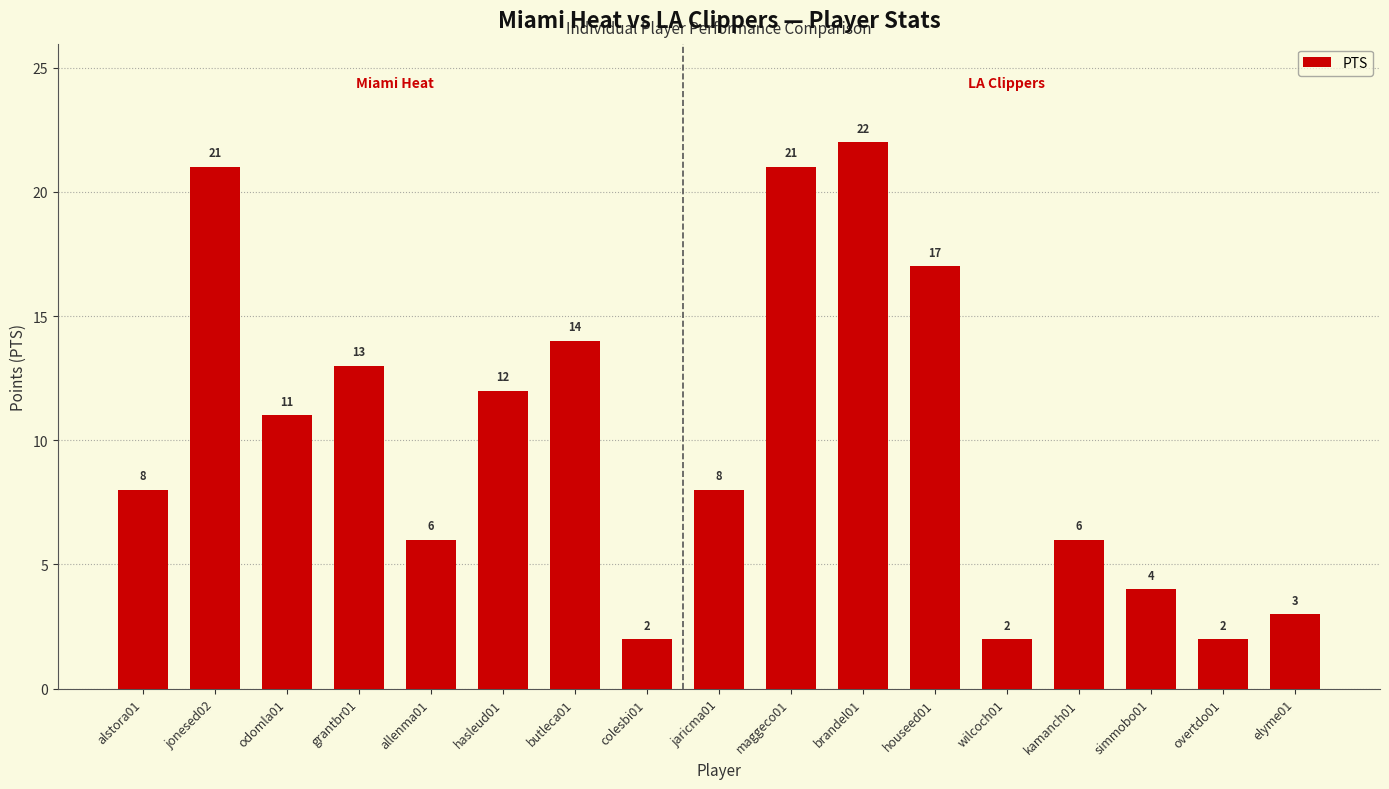

What is the difference between the second highest and second lowest values?

19